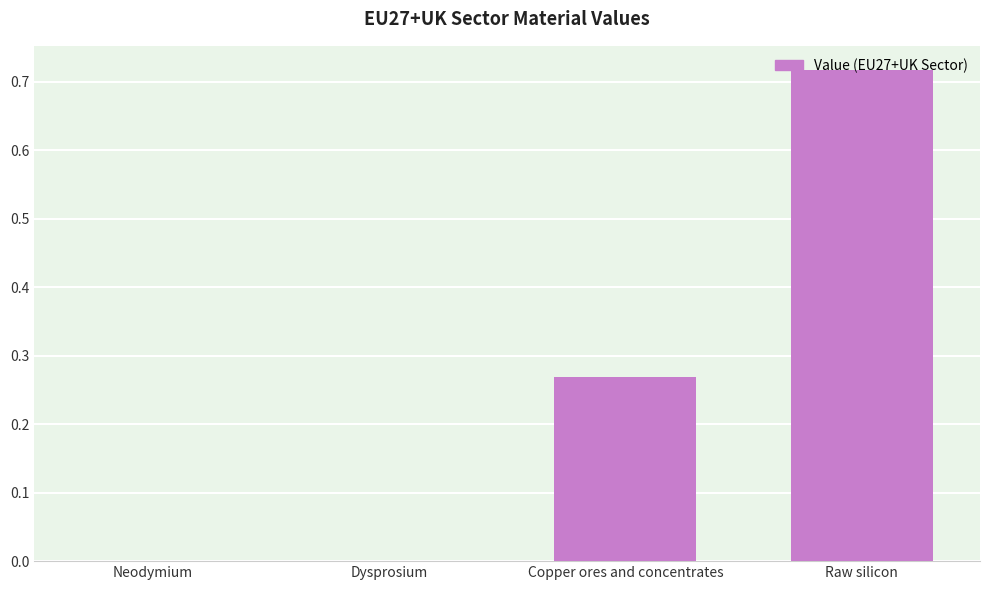

Is it true that the value at Copper ores and concentrates is 0.1?

False